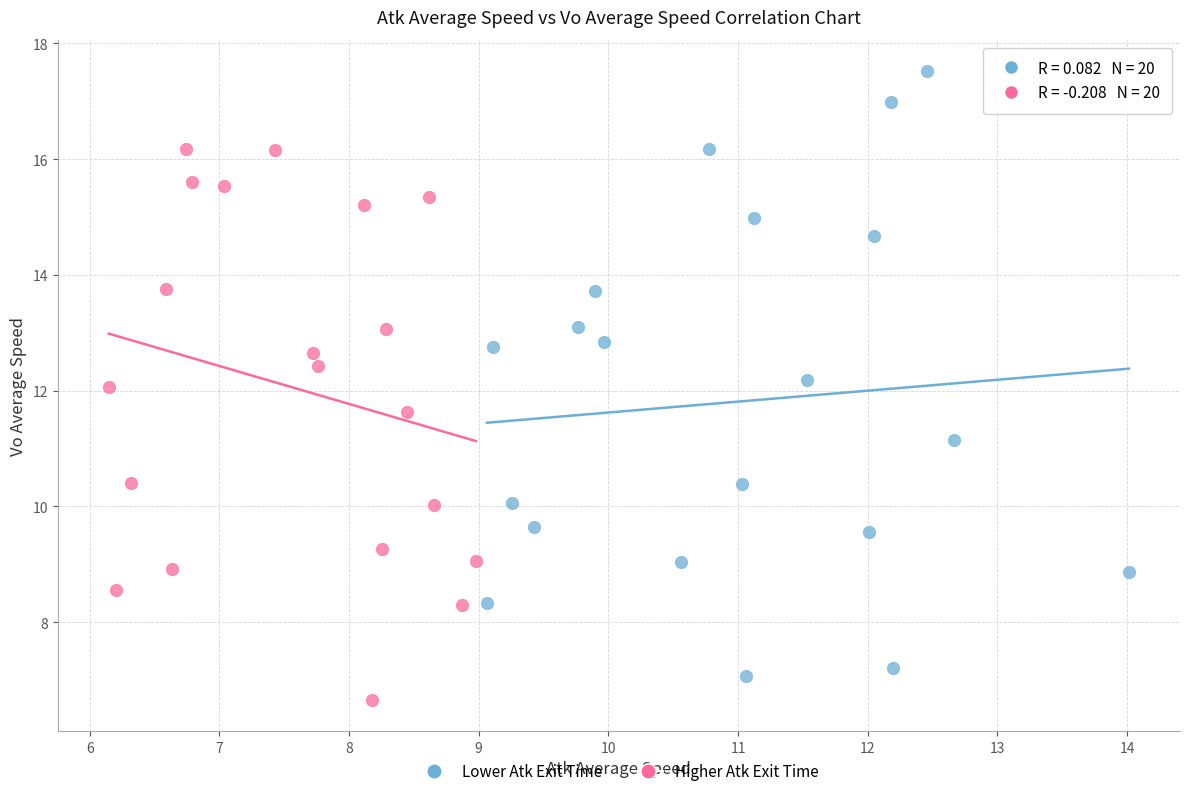

Which series contains the highest Y value?

Lower Atk Exit Time